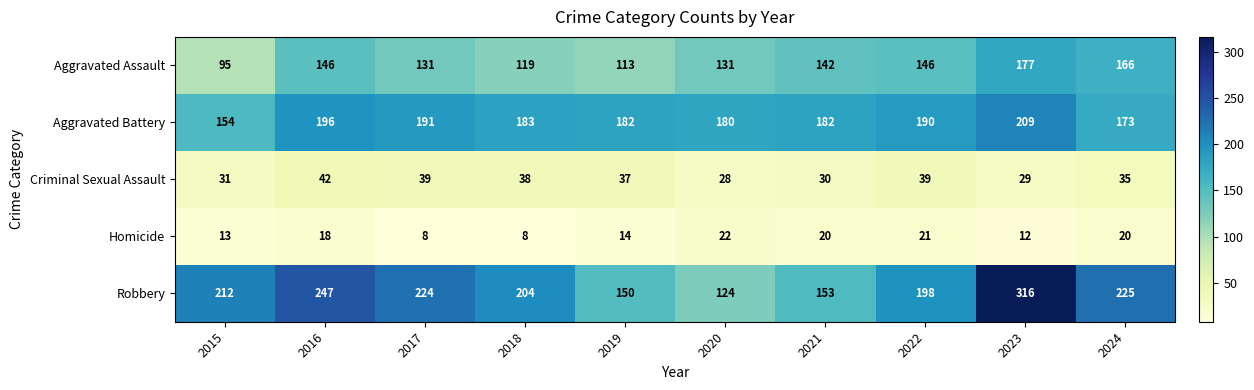

Which series has the widest spread of values?

Robbery